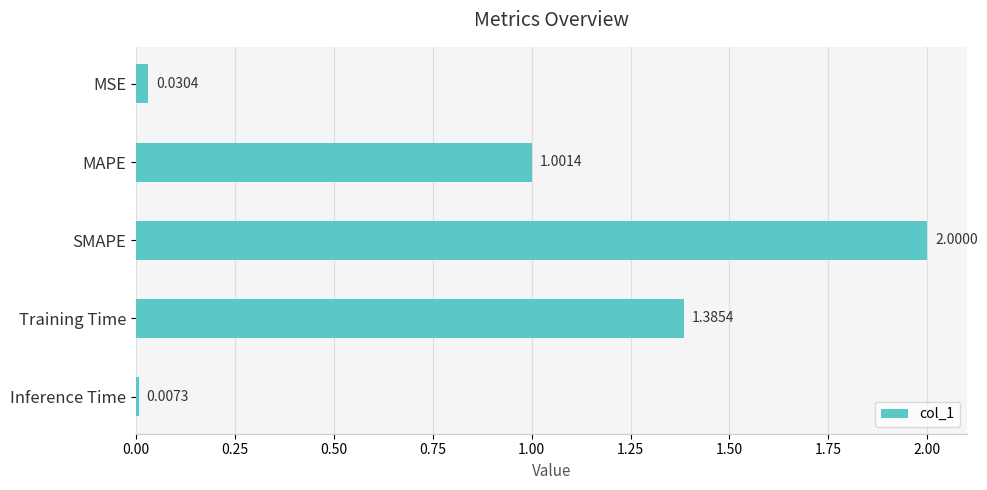

What is the difference between the maximum and minimum values?

2.0